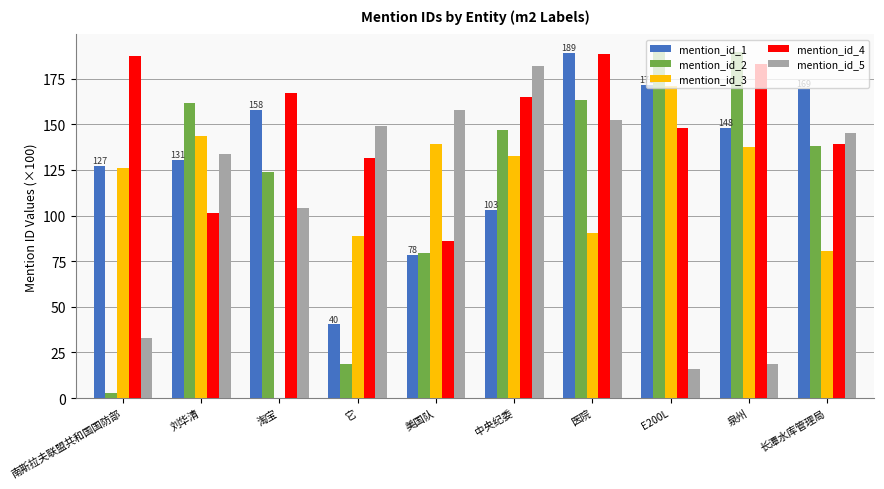

What is the sum of all mention_id_5 values?

1092.2